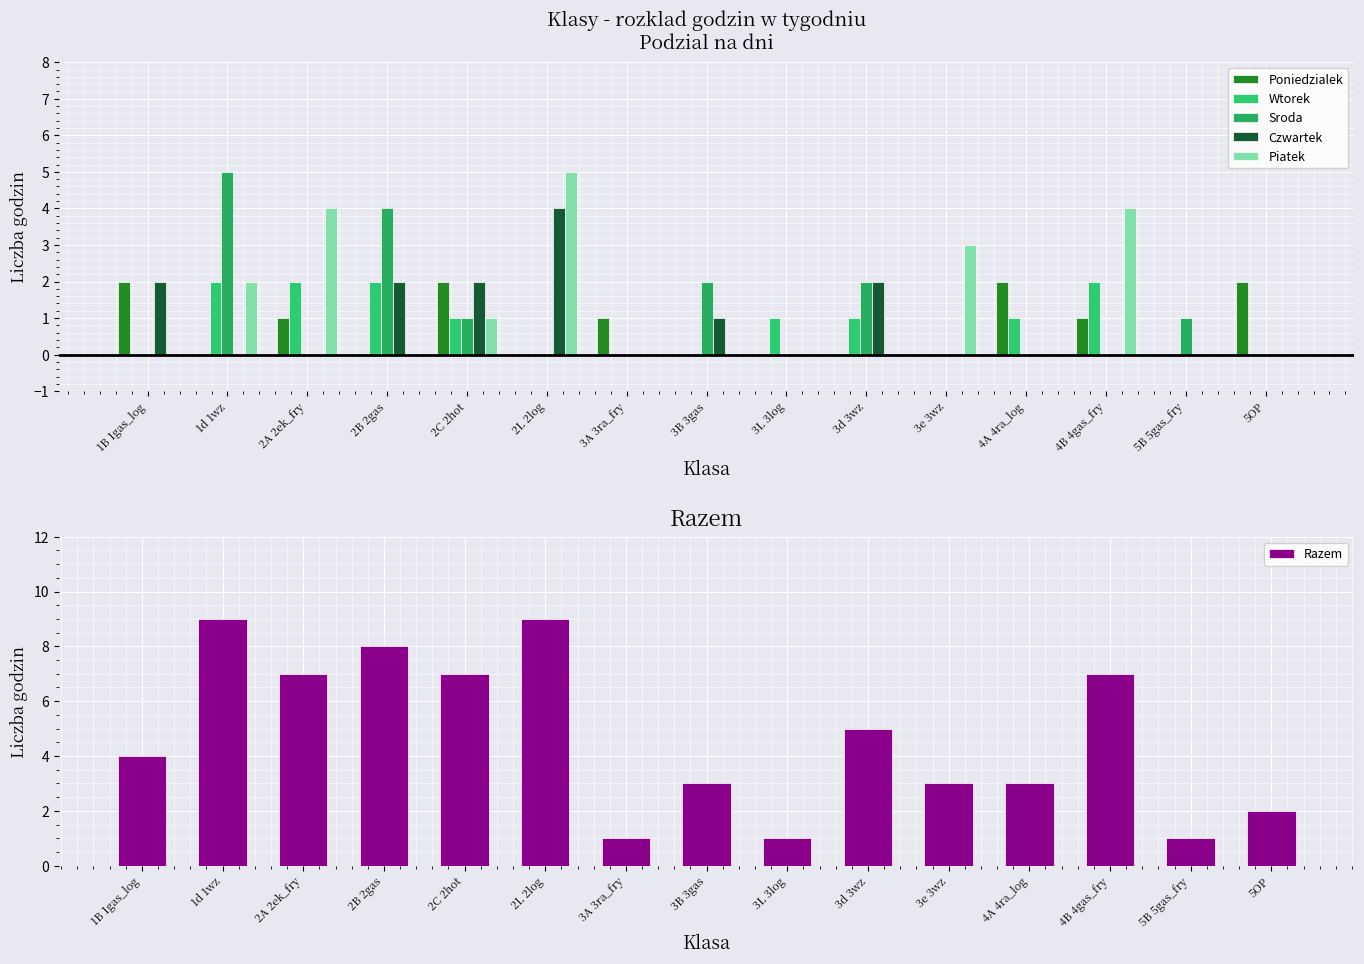

How many positive values does the Sroda series have?

6